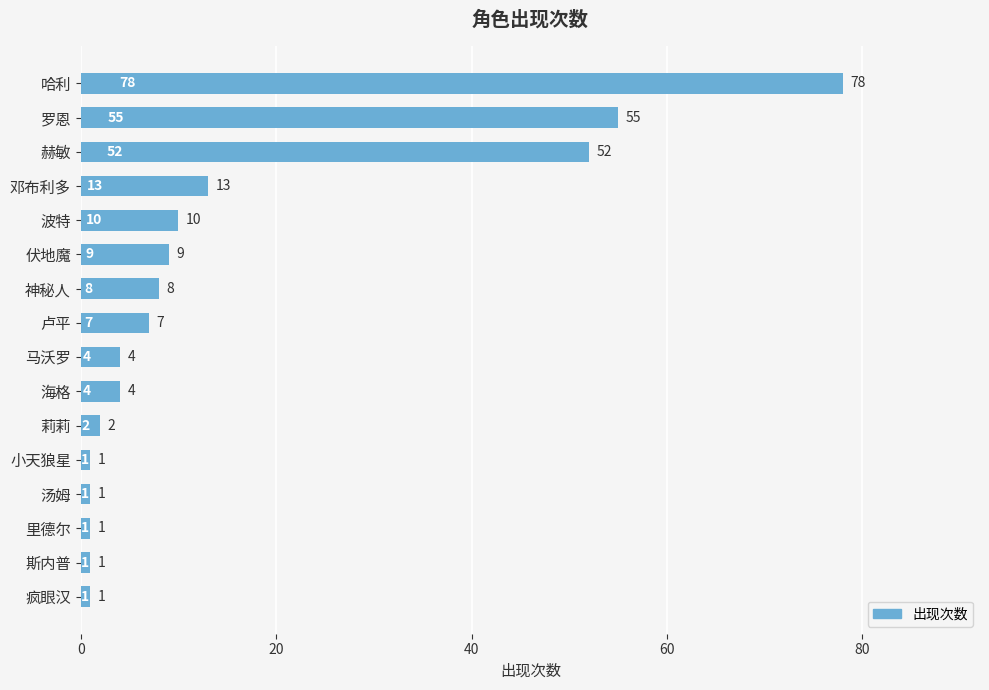

What position from the top is 罗恩?

2